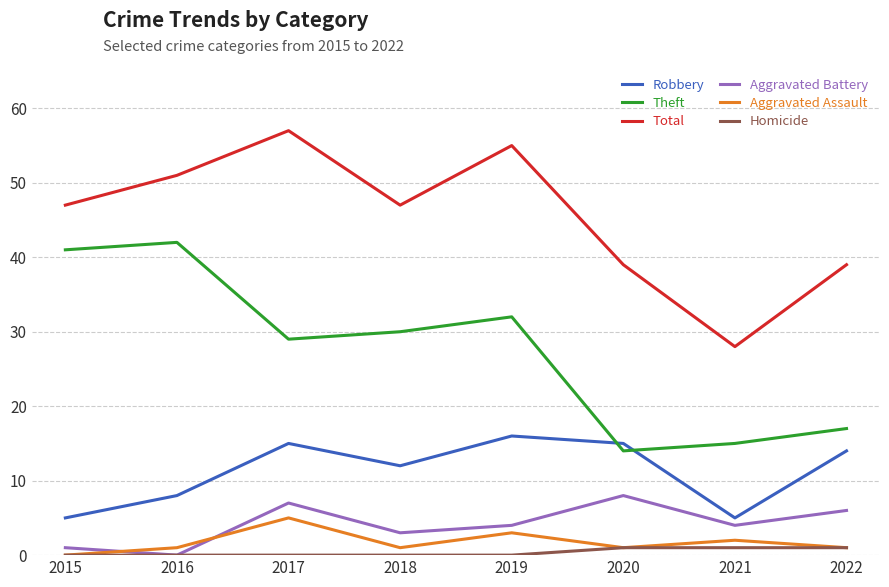

True or false: Homicide has a value of 0 at 2015.

True